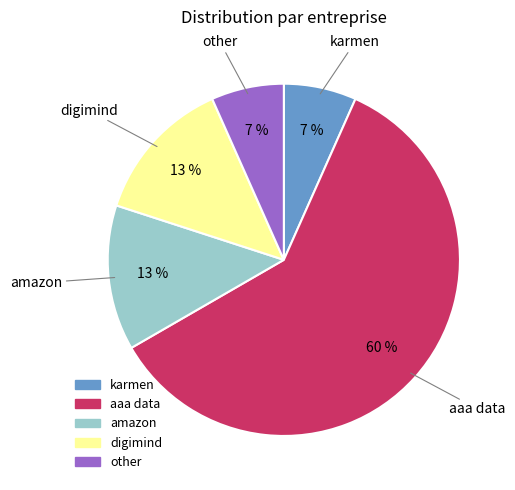

How many slices are in this pie chart?

5